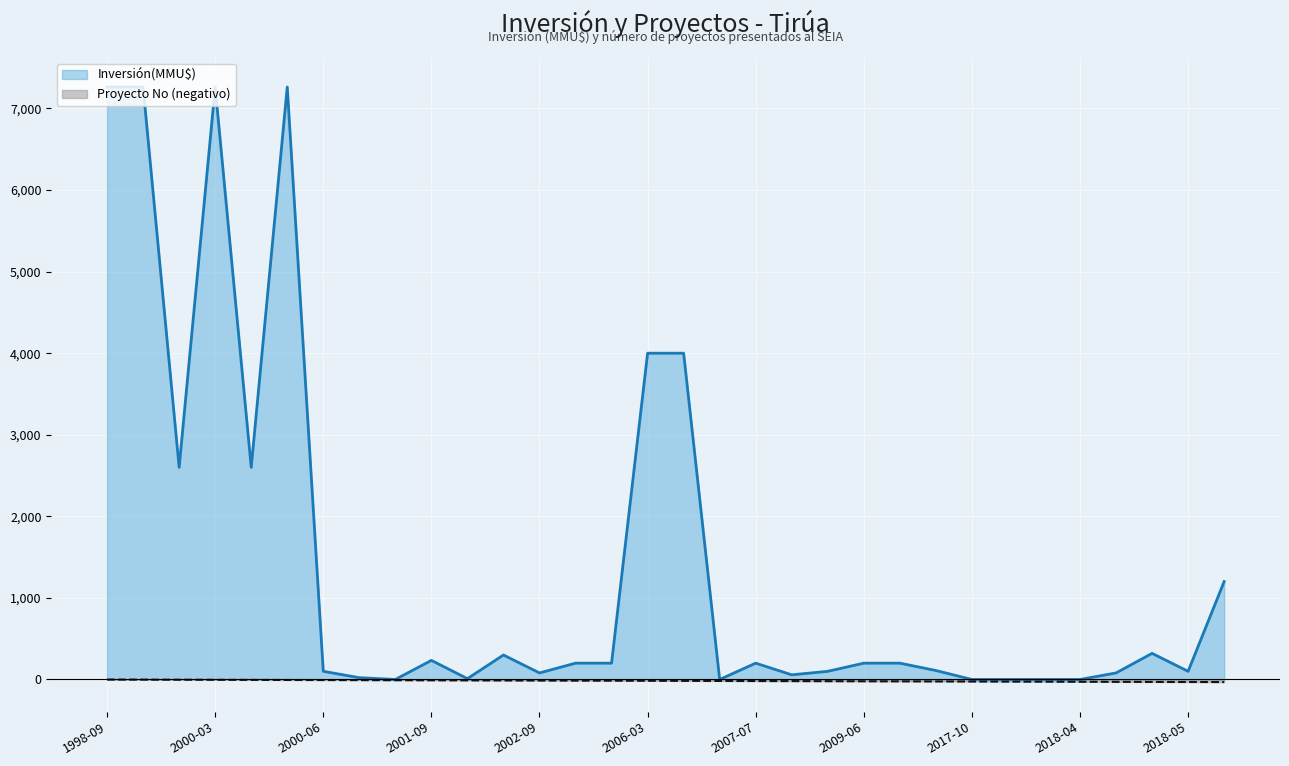

Is it true that Proyecto No equals -28 at 2018-04?

True